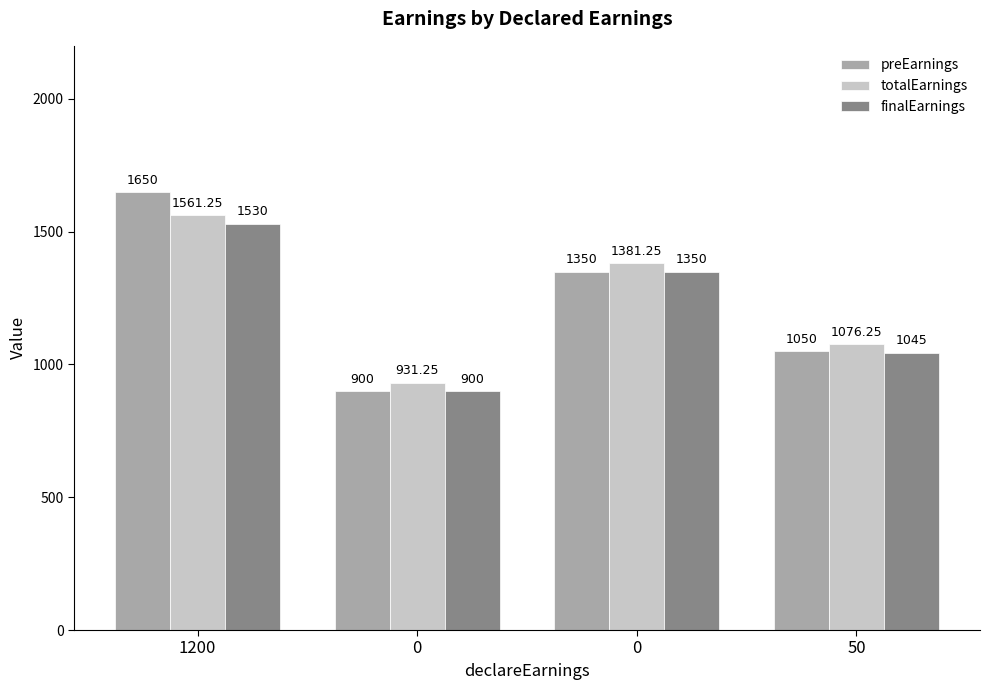

Is it true that preEarnings equals 900.0 at 0?

True